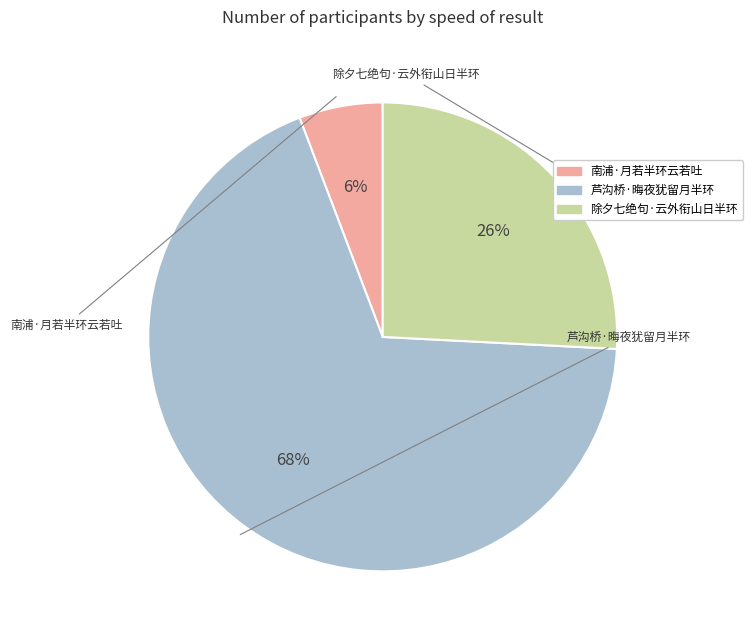

Approximately how many times larger is the value at 南浦·月若半环云若吐 compared to 除夕七绝句·云外衔山日半环?

0.2